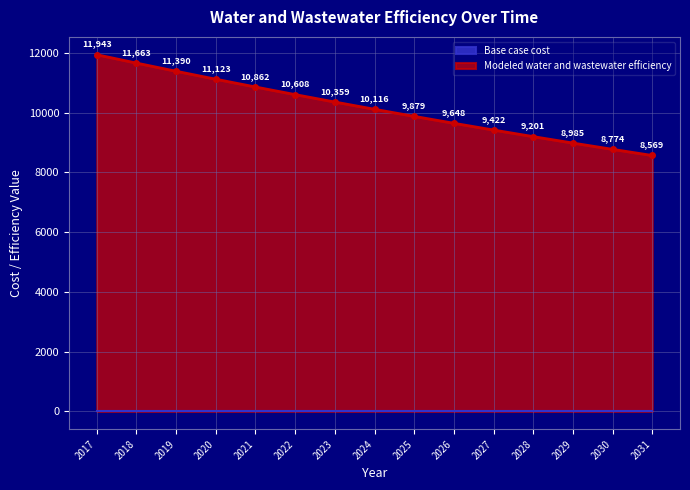

What is the minimum value shown in the chart?

8568.8